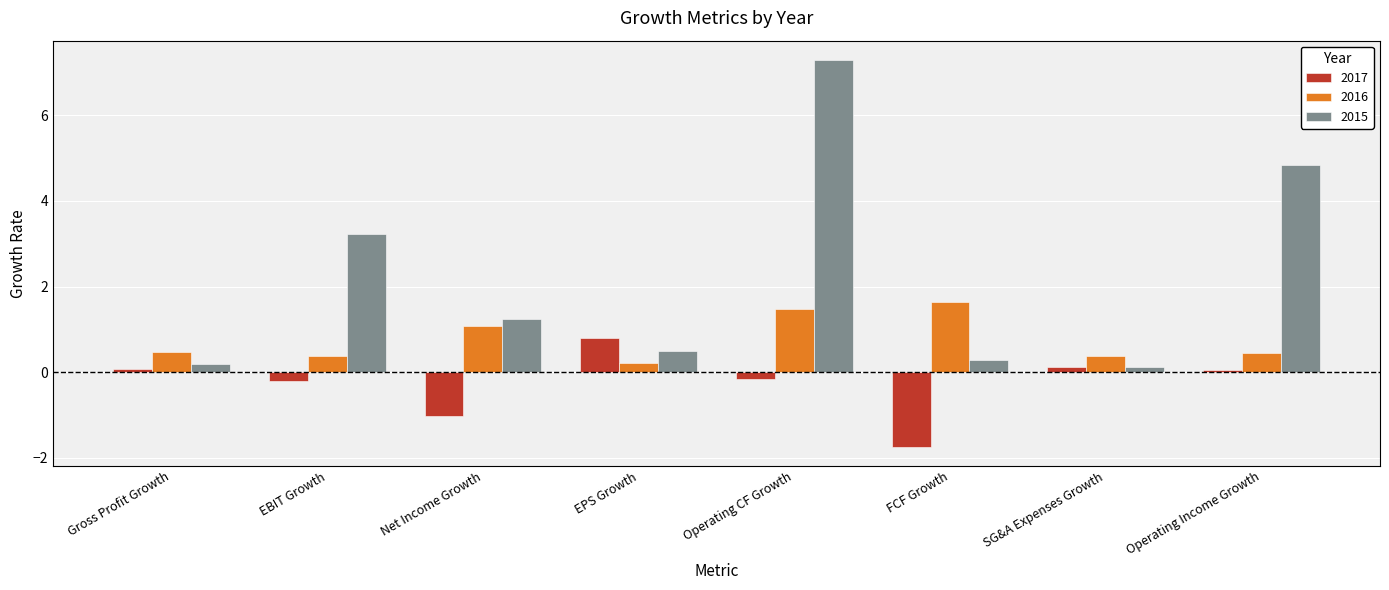

The 2016 series shows 0.4 at EBIT Growth. True or false?

True